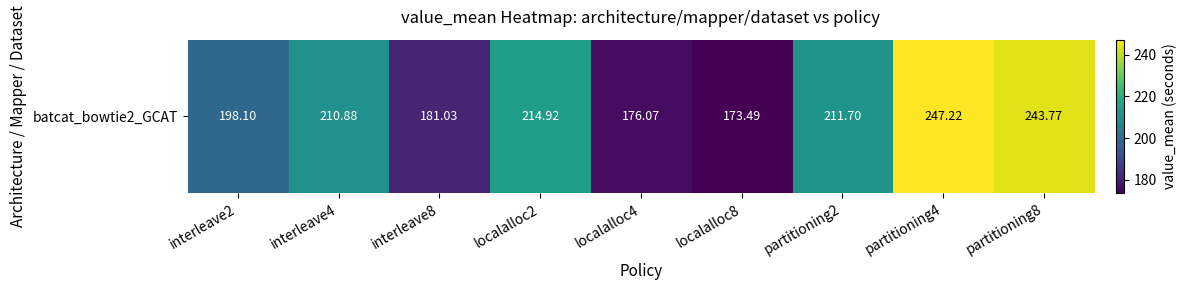

Reading left to right, list all the values displayed in this chart.

198.1	210.9	181.0	214.9	176.1	173.5	211.7	247.2	243.8